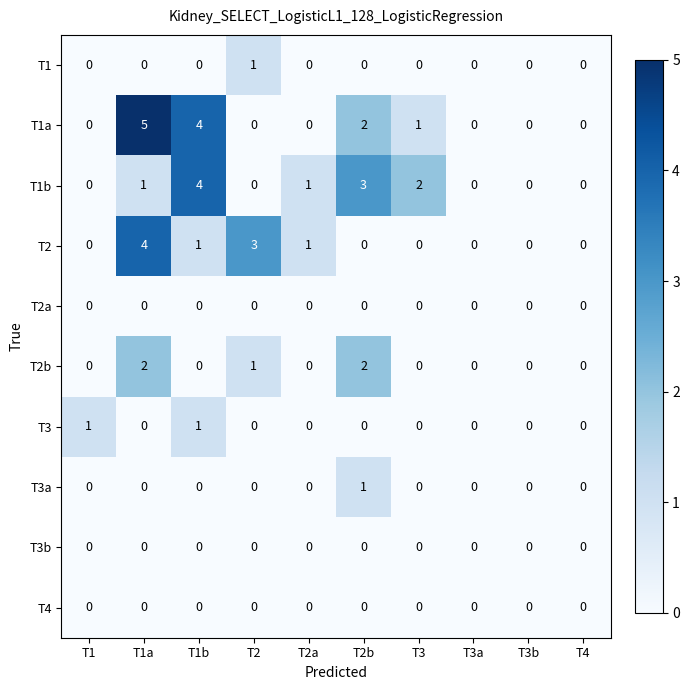

Count the T2 values in the range 0 to 1.

8